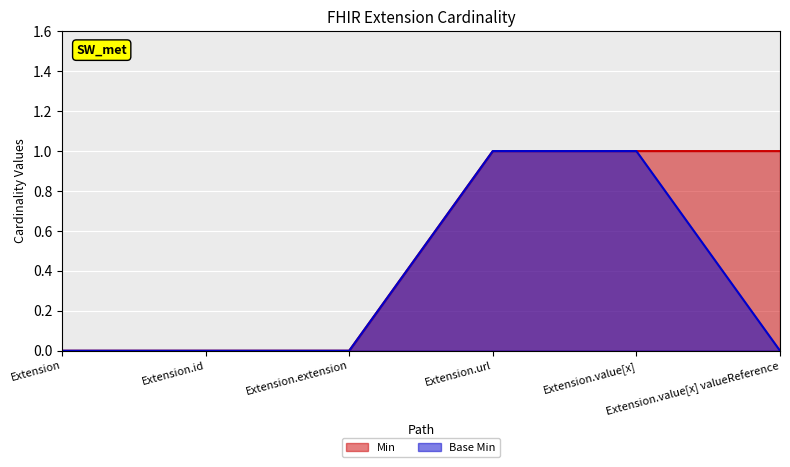

What is the sum of all Min_line values?

3